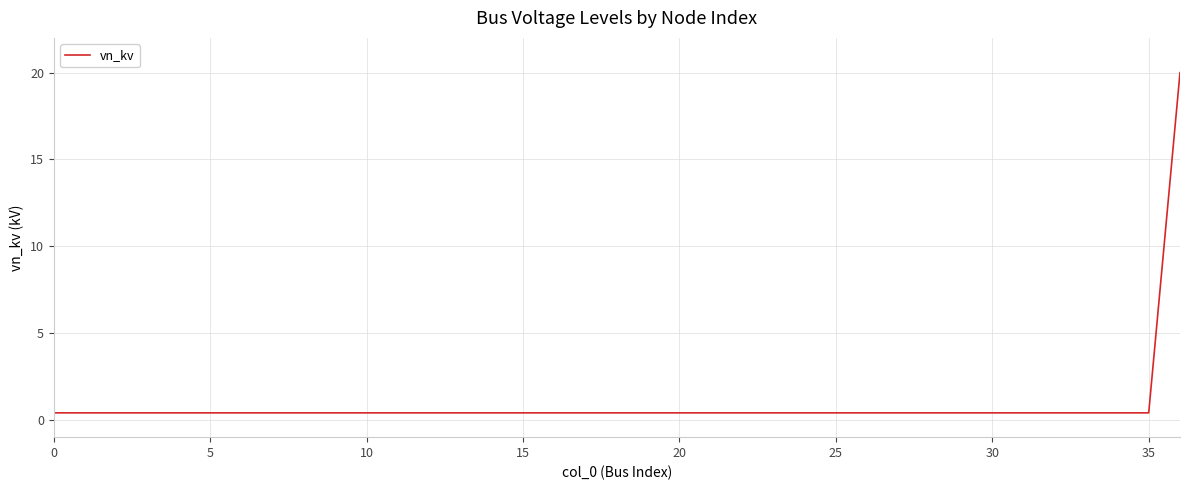

What is the maximum value shown in the chart?

20.0